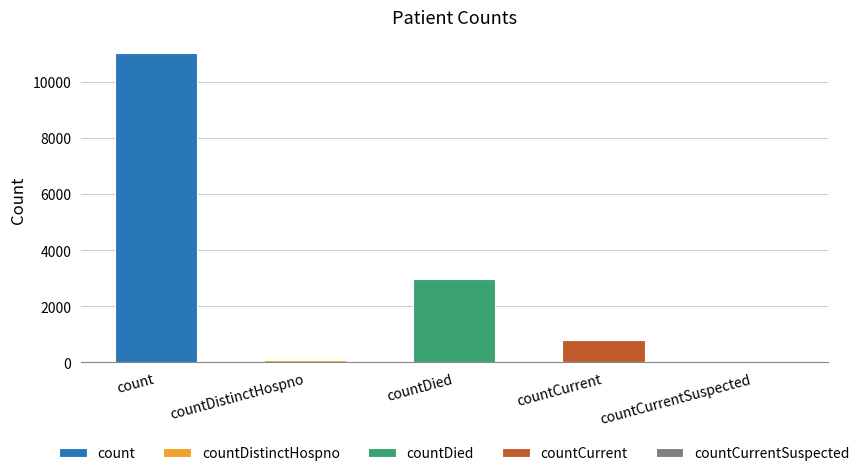

Between countCurrent and countCurrentSuspected, which is larger?

countCurrent